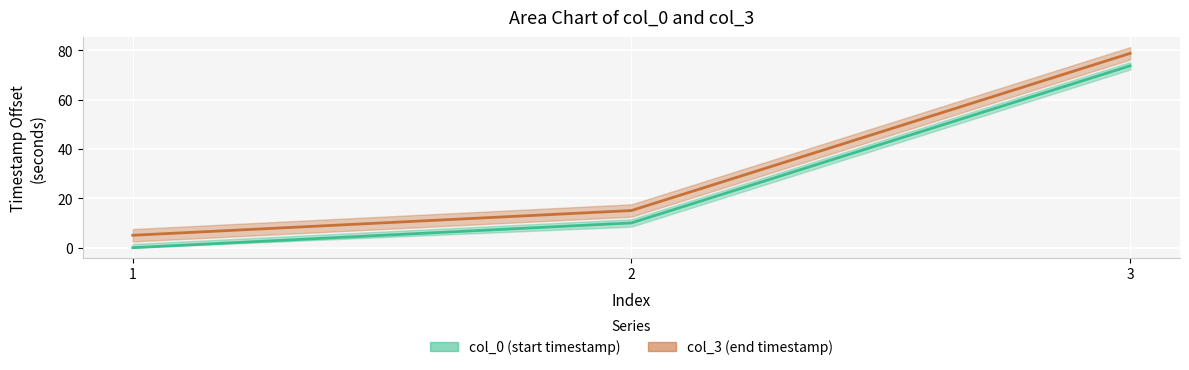

Is it true that col_3 equals 128.1 at 3?

False